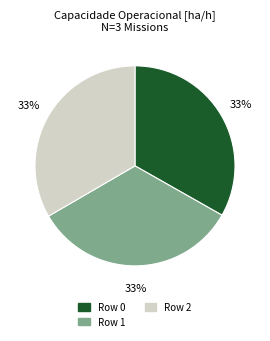

Does any single category account for the majority?

No